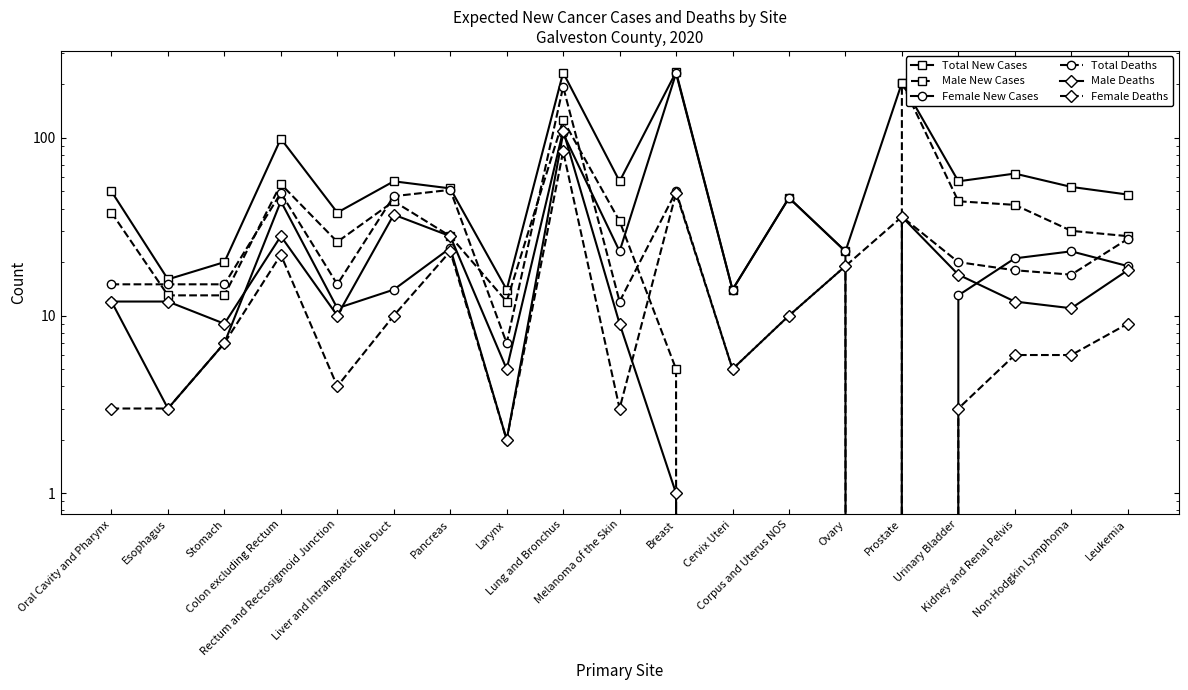

Rank the categories by Male New Cases value from lowest to highest.

Cervix Uteri, Corpus and Uterus NOS, Ovary, Breast, Larynx, Esophagus, Stomach, Rectum and Rectosigmoid Junction, Pancreas, Leukemia, Non-Hodgkin Lymphoma, Melanoma of the Skin, Oral Cavity and Pharynx, Kidney and Renal Pelvis, Liver and Intrahepatic Bile Duct, Urinary Bladder, Colon excluding Rectum, Lung and Bronchus, Prostate